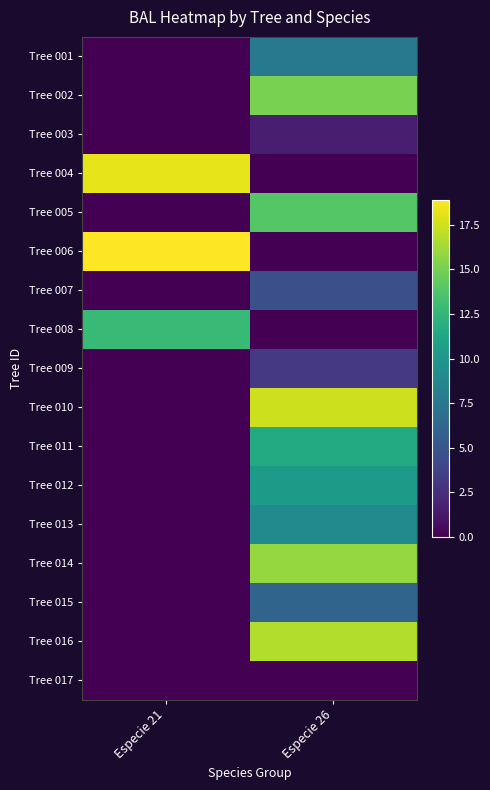

Rank the series at Especie 26 from highest to lowest value.

Tree 010, Tree 016, Tree 014, Tree 002, Tree 005, Tree 011, Tree 012, Tree 013, Tree 001, Tree 015, Tree 007, Tree 009, Tree 003, Tree 004, Tree 006, Tree 008, Tree 017